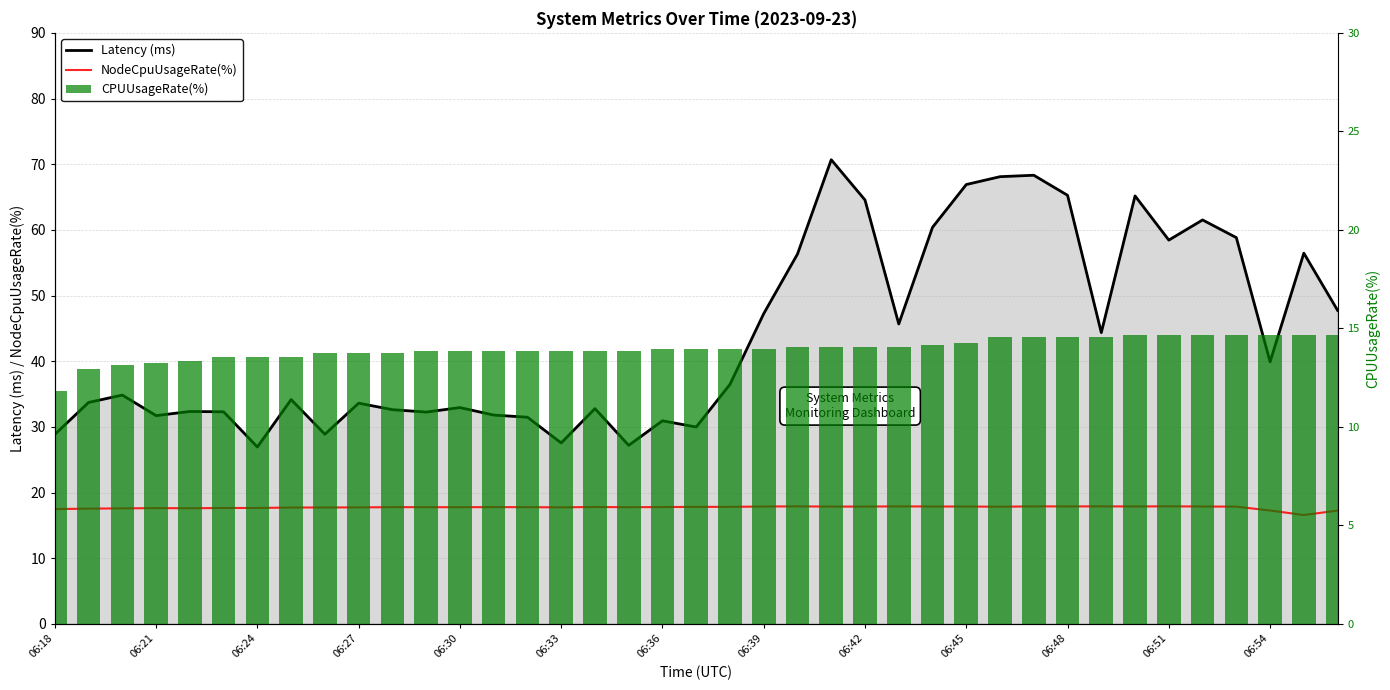

What position from the left is 06:33?

16